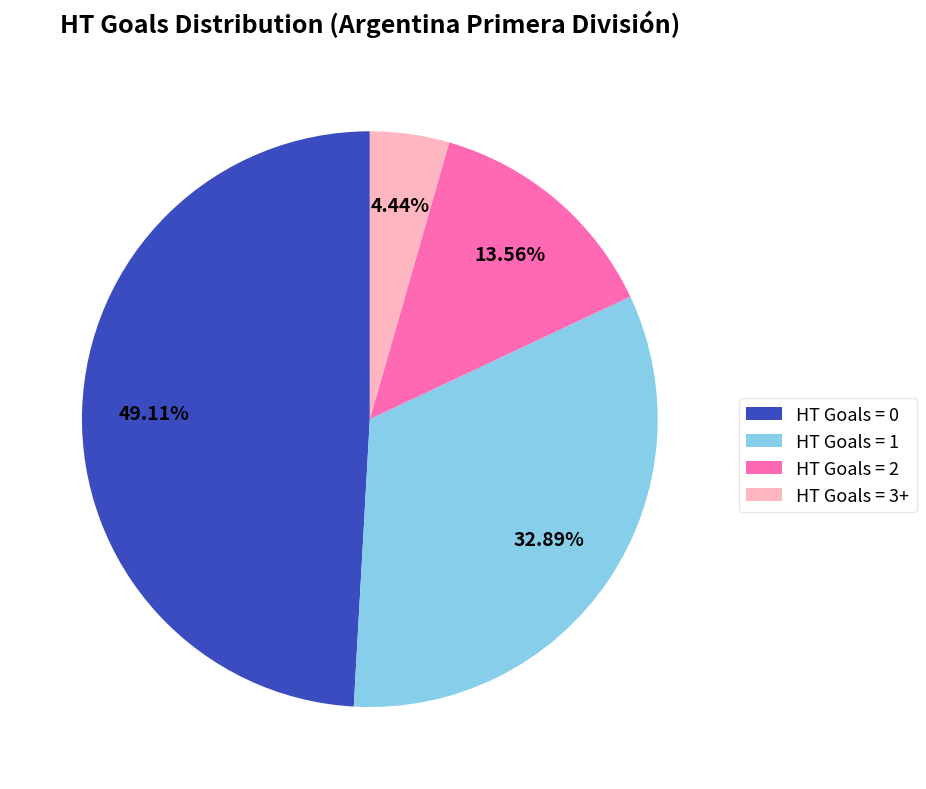

To the nearest percent, what portion does HT Goals = 2 represent?

14%